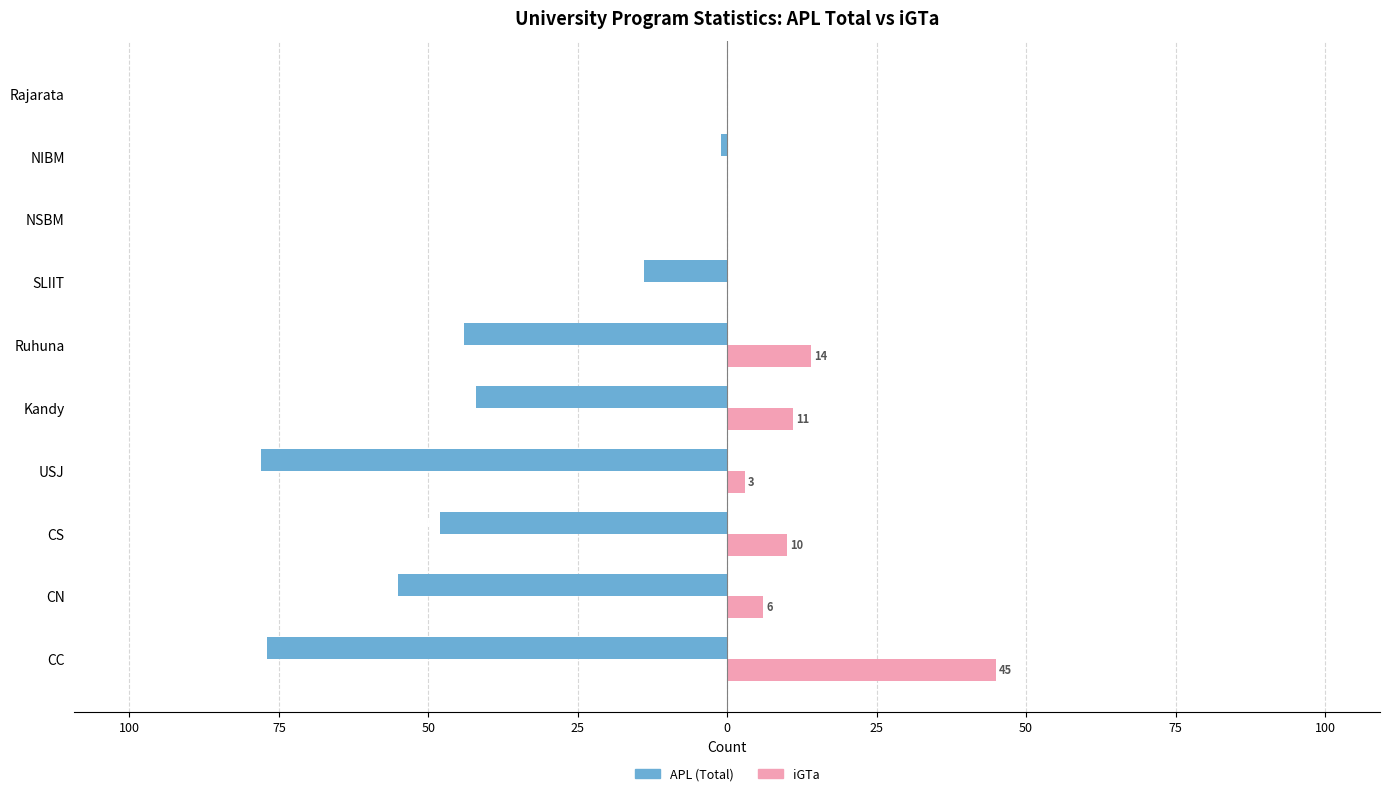

What is the minimum value for APL (Total)?

-78